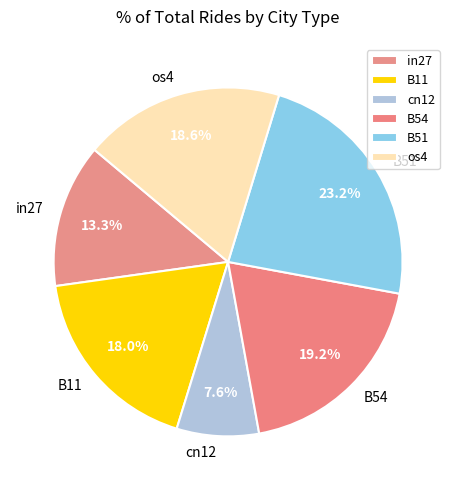

To the nearest percent, what is the combined percentage of in27 and os4?

32%